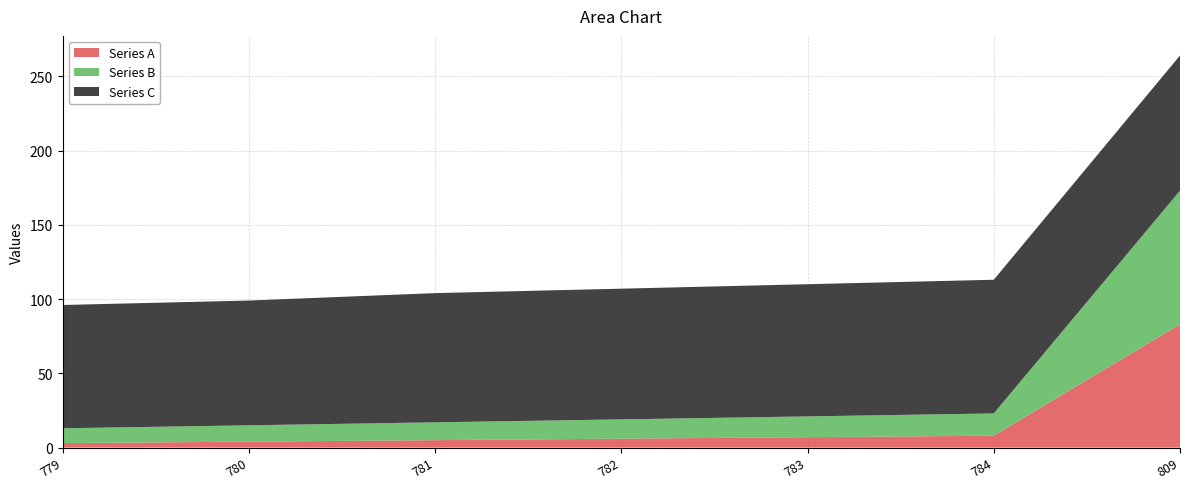

Reading right to left, list all the values displayed in this chart.

Series A: 83	8	7	6	5	4	3
Series B: 90	15	14	13	12	11	10
Series C: 91	90	89	88	87	84	83